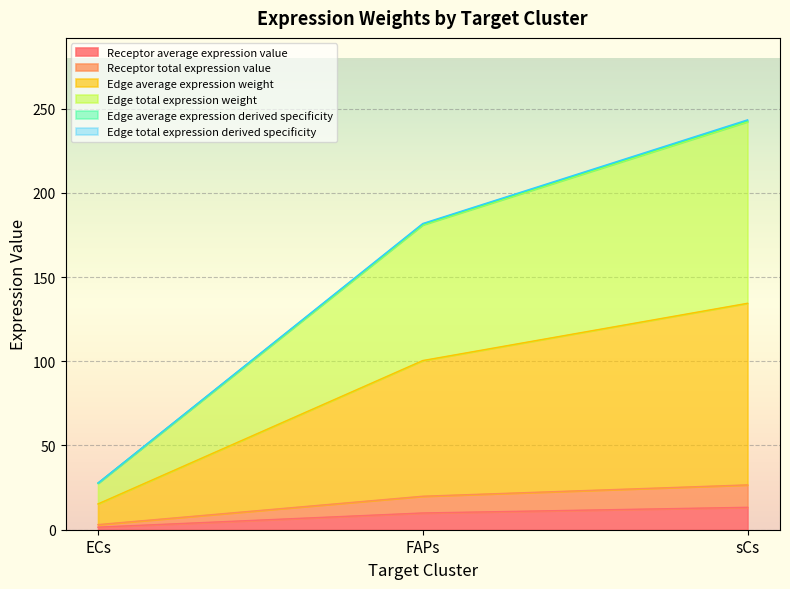

What is the difference between the Edge total expression weight values at FAPs and ECs?

153.4